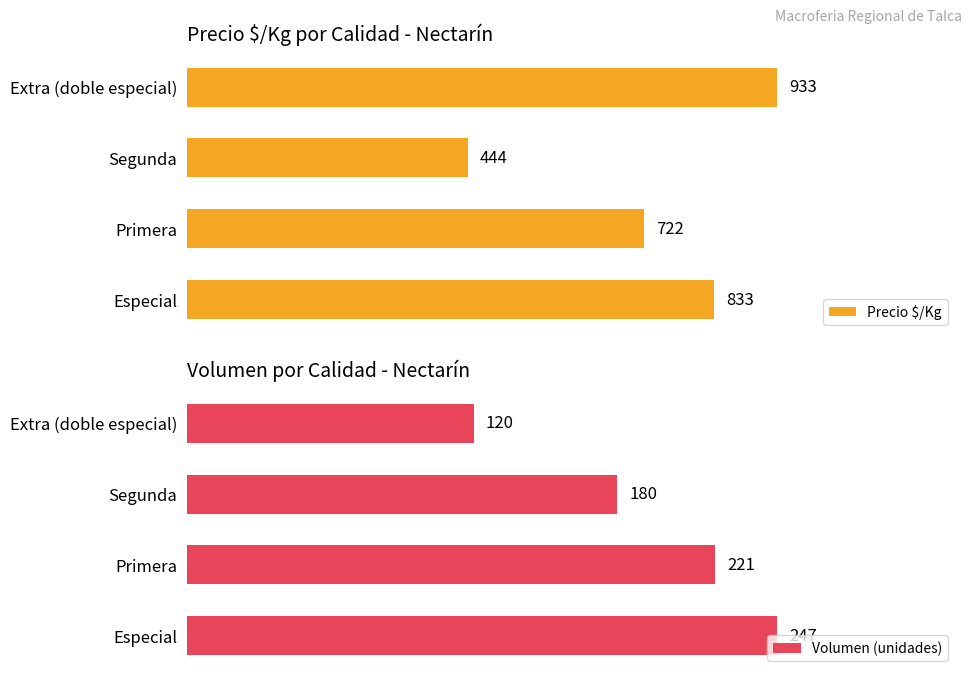

Read the Precio $/Kg value at Segunda, to the nearest 5.

445